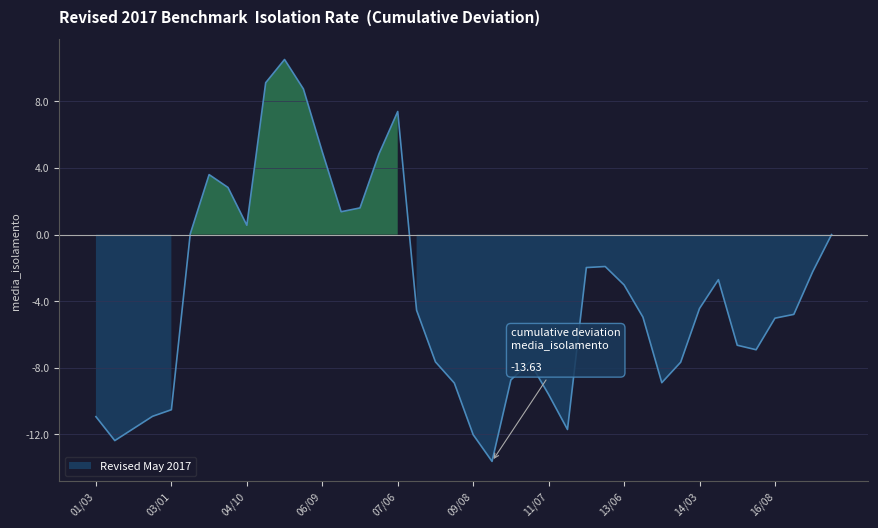

What is the difference between the second highest and second lowest values?

20.7